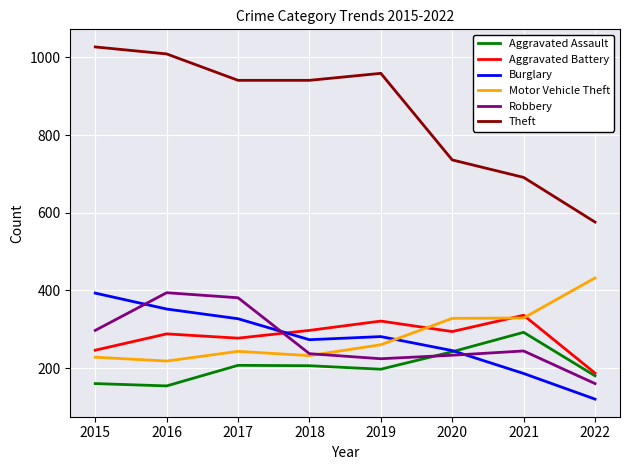

The value of Aggravated Battery at 2016 is 288. True or false?

True